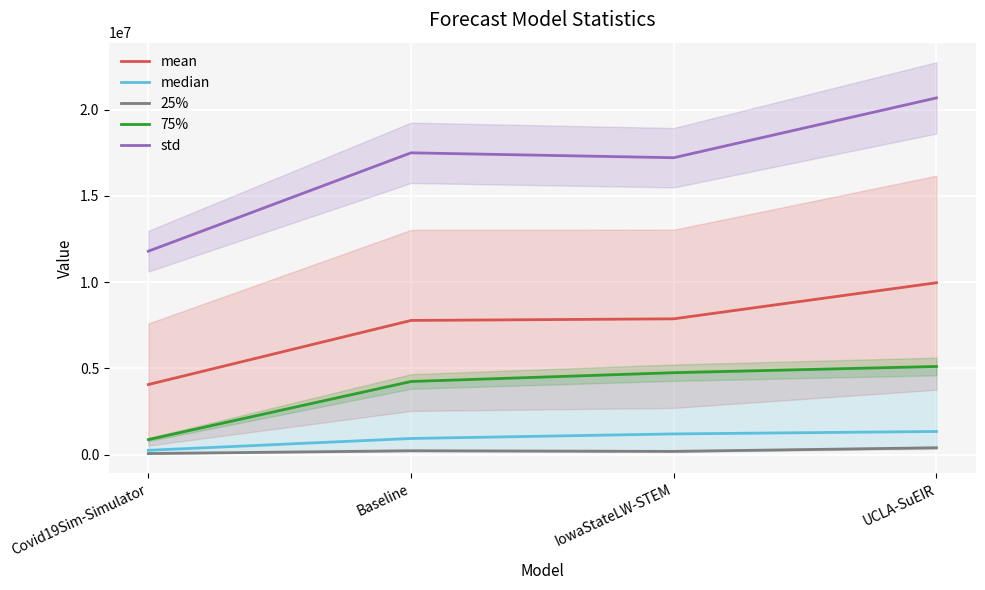

Where is 75% nearest to the value 2992369?

Baseline